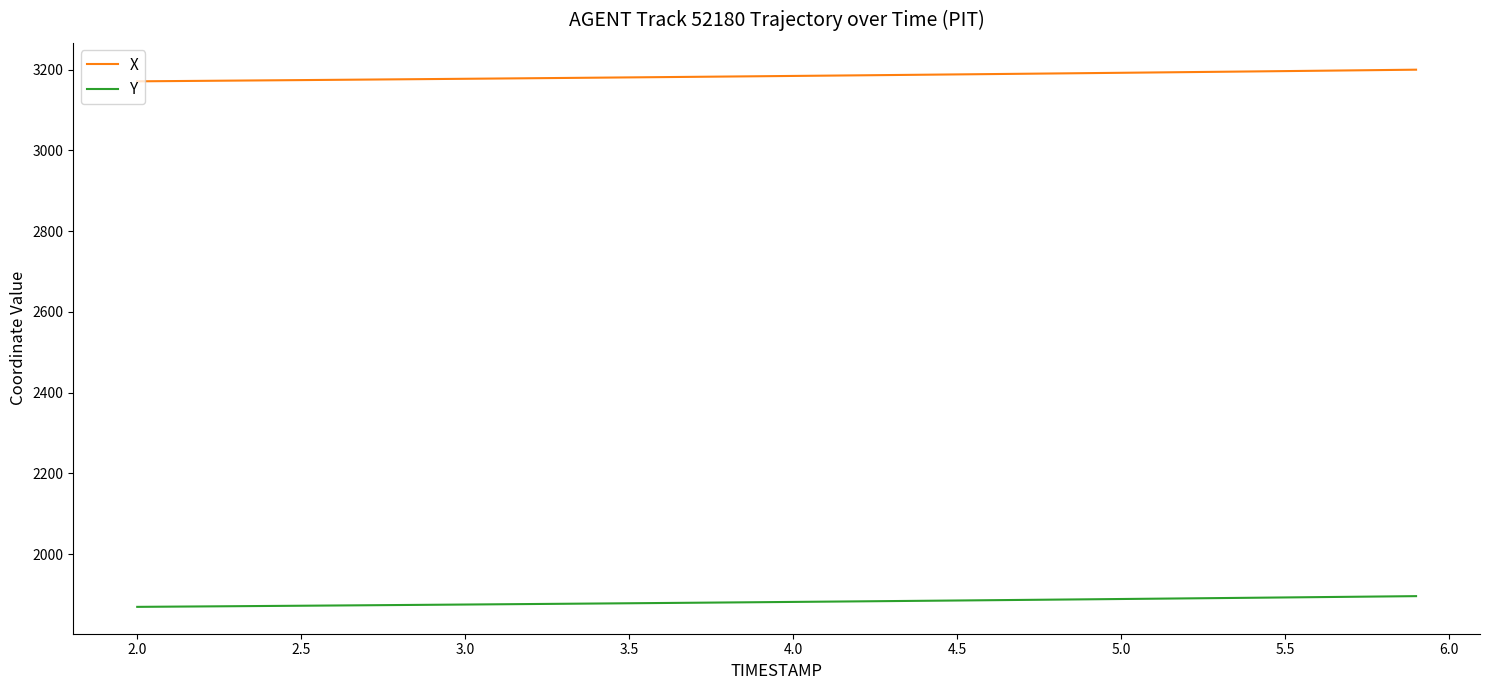

What is the maximum value shown in the chart?

3200.1